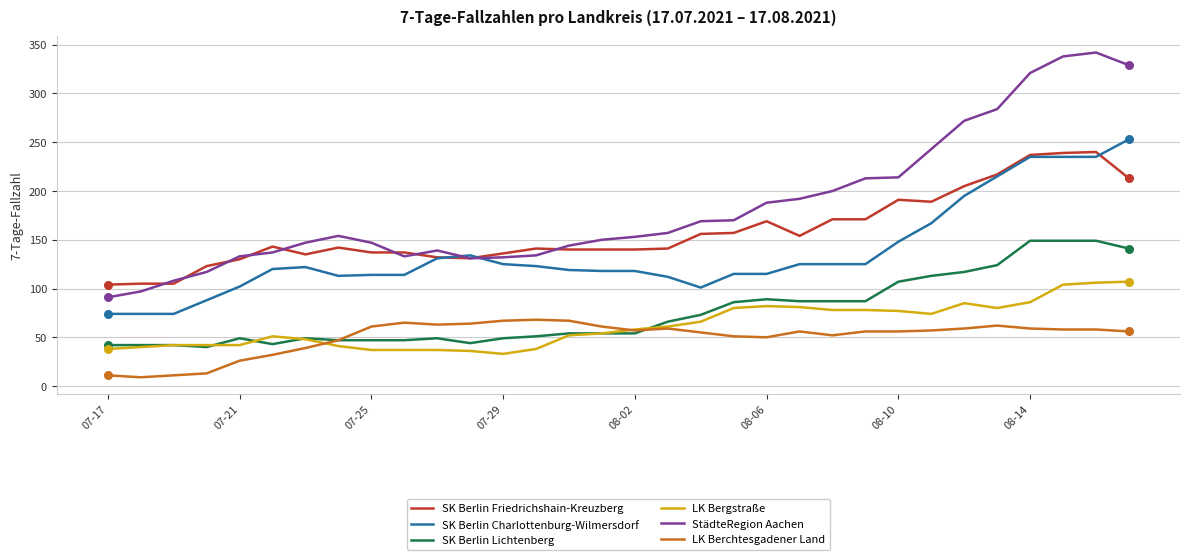

What are all the series names shown in the legend?

SK Berlin Friedrichshain-Kreuzberg, SK Berlin Charlottenburg-Wilmersdorf, SK Berlin Lichtenberg, LK Bergstraße, StädteRegion Aachen, LK Berchtesgadener Land